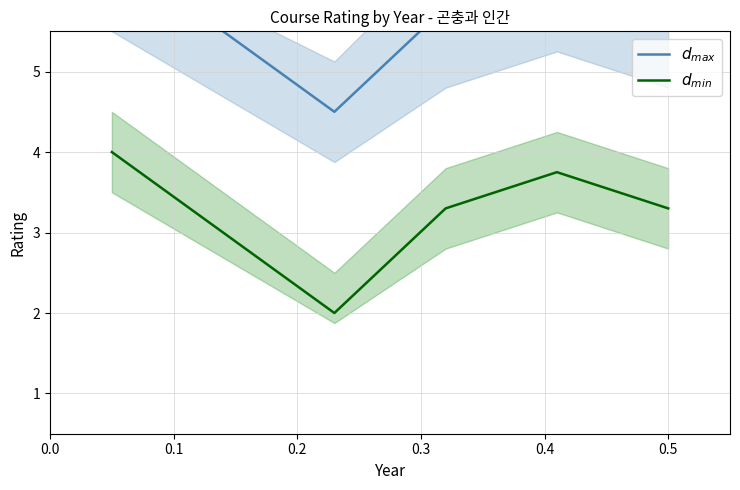

What is the average value of the $d_{max}$ series?

5.8